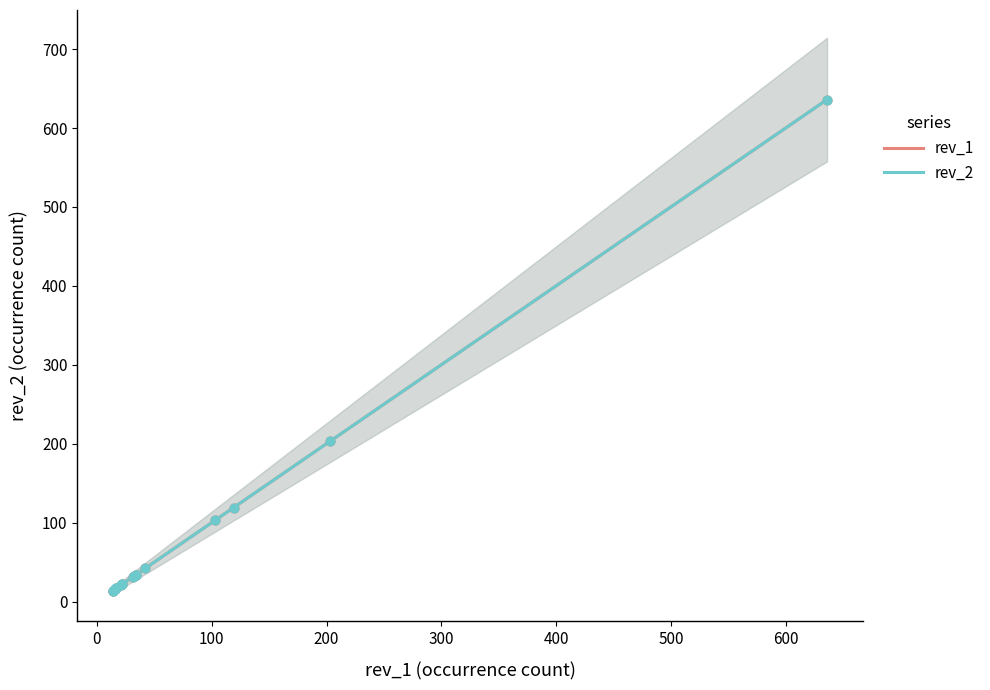

What are all the series names shown in the legend?

rev_1, rev_2